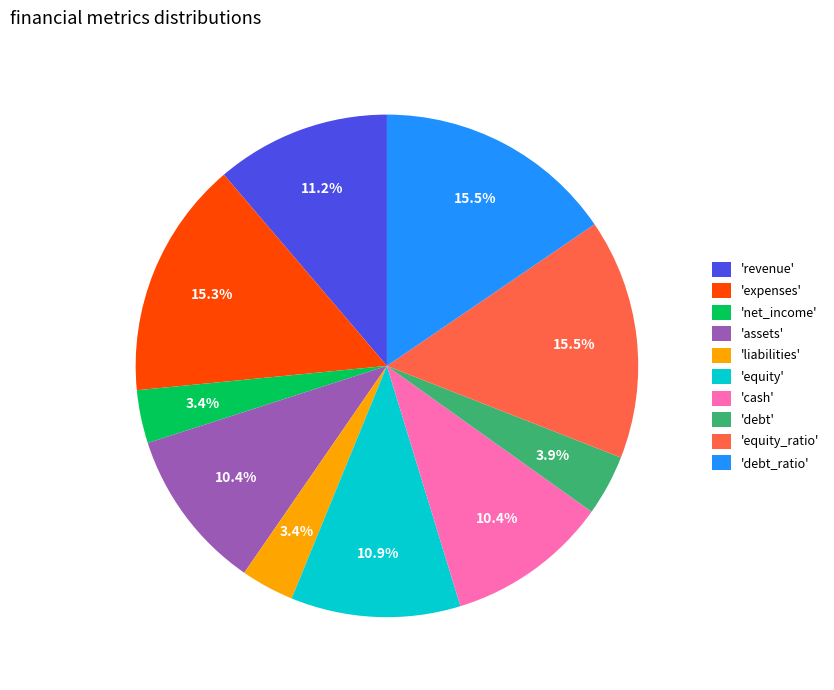

How many segments does this pie chart have?

10